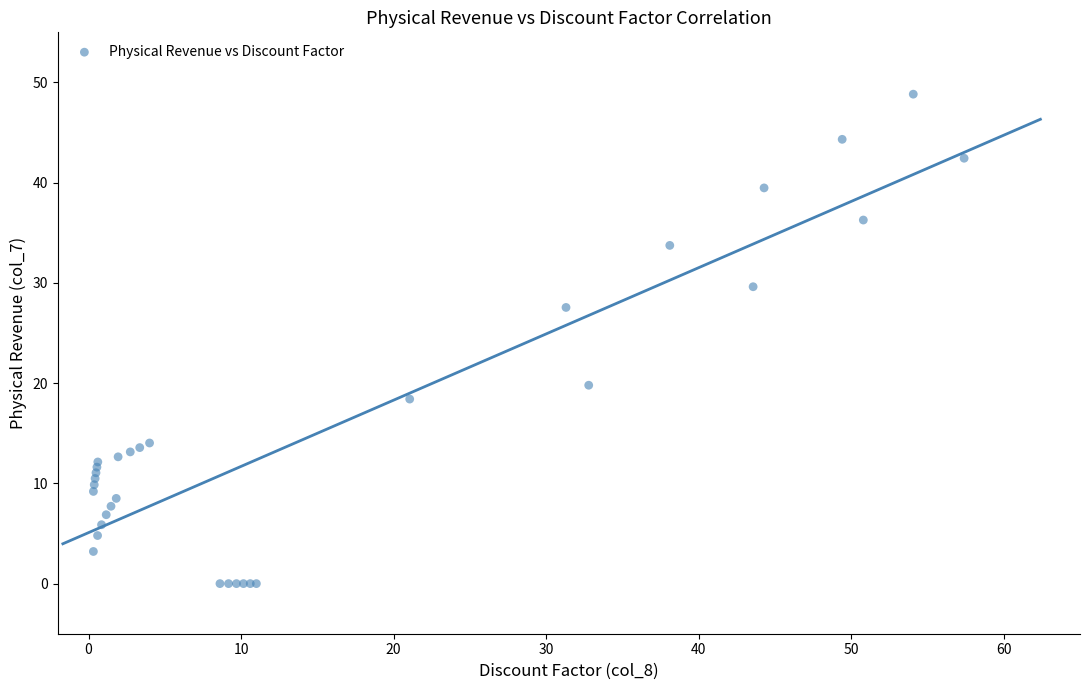

What Y value in the scatter plot is closest to 24?

27.6